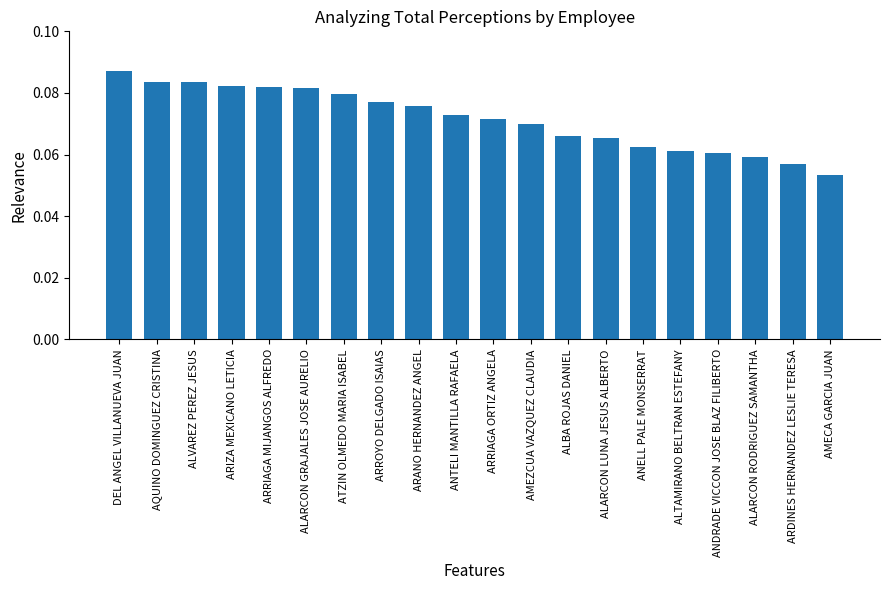

What is the label of the 20th bar from the left?

AMECA GARCIA JUAN